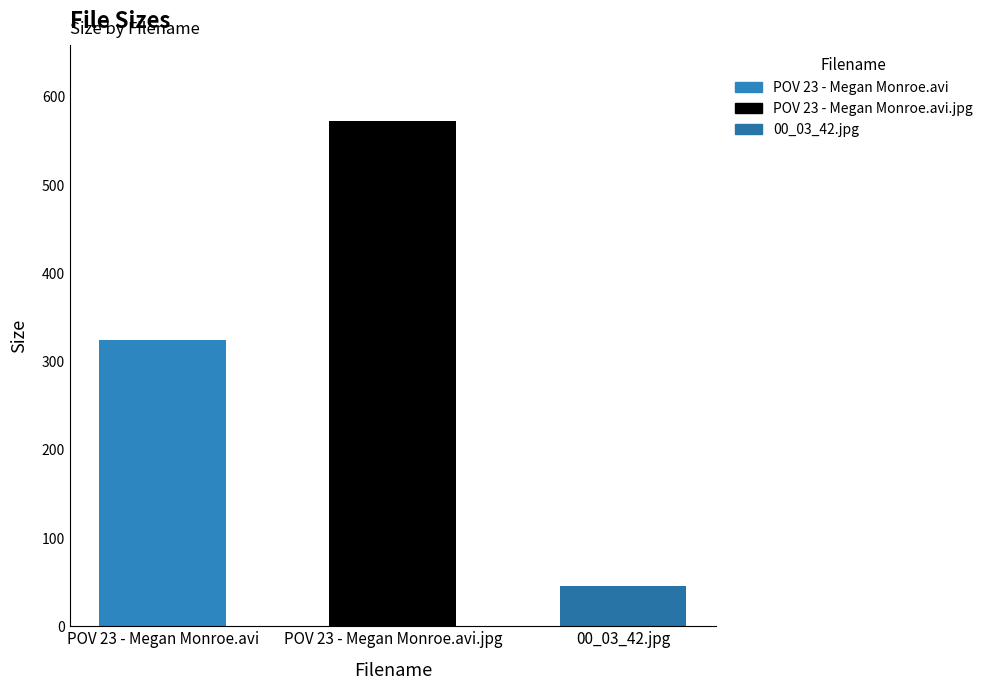

Reading left to right, extract all data points from this chart.

324.1	573.2	46.0